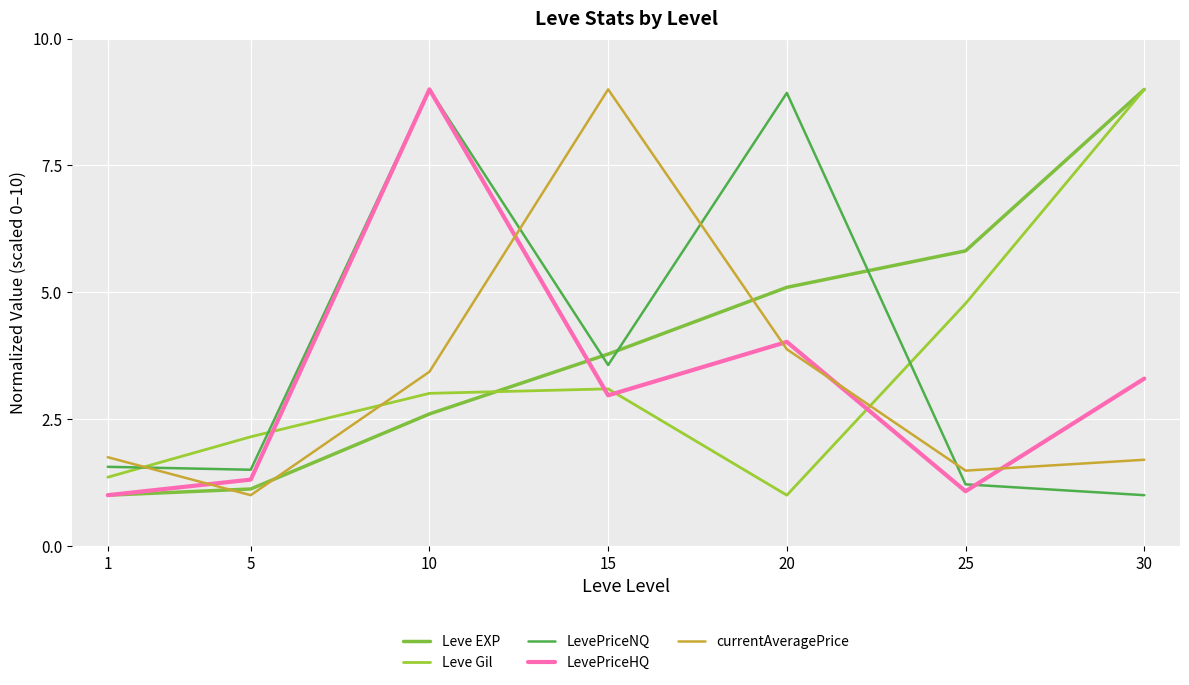

How many lines are shown in the chart?

5